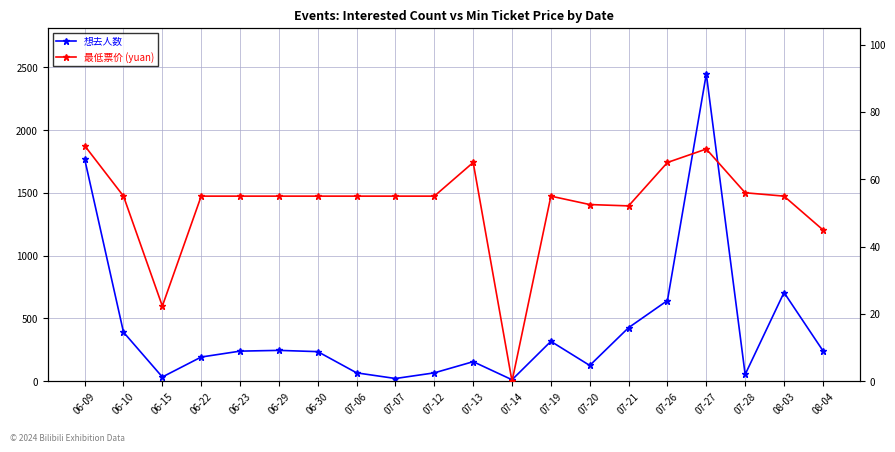

Rank the series by their maximum value, from highest to lowest.

想去人数, 最低票价